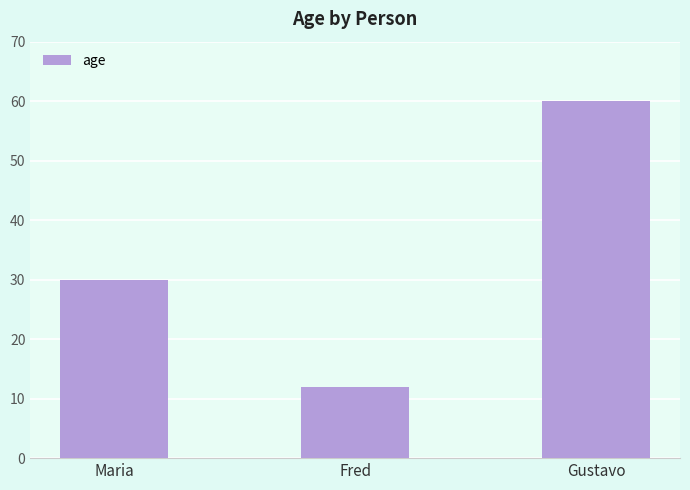

What is the difference between the values at Maria and Gustavo?

30